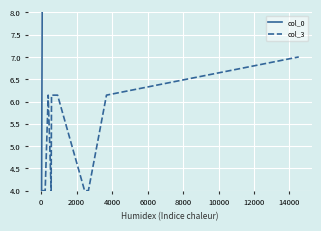

What is the minimum value for col_3?

4.0